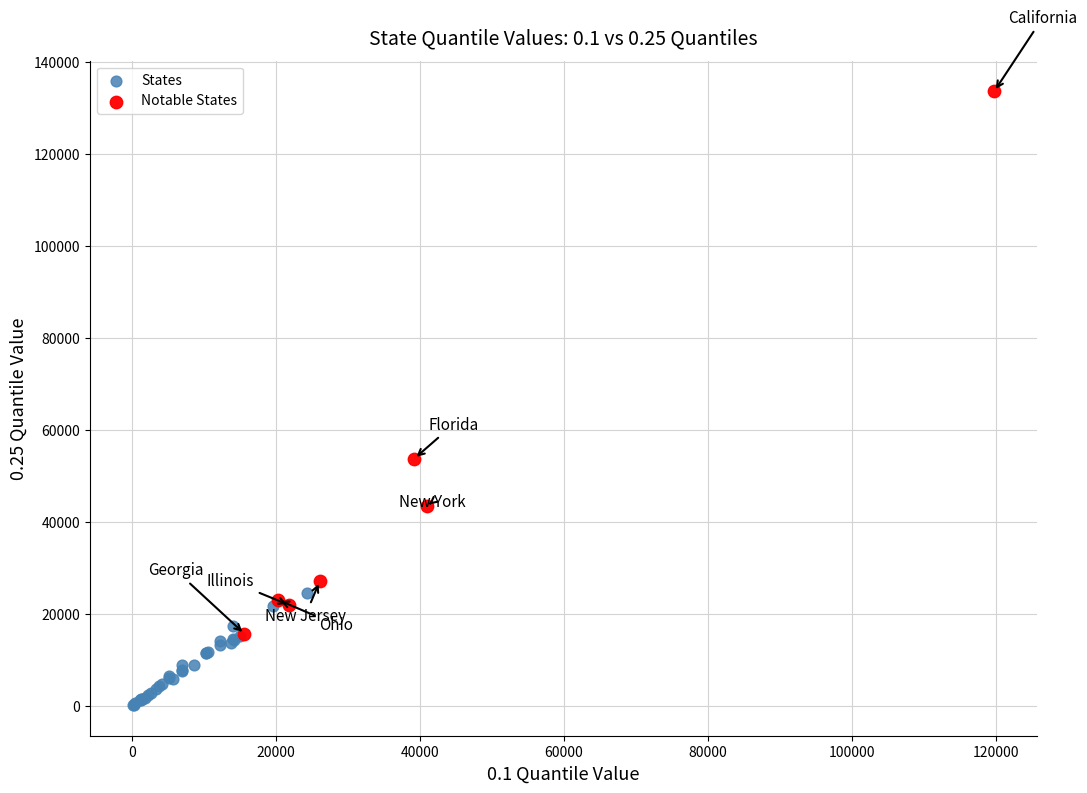

Which series contains the lowest Y value?

States